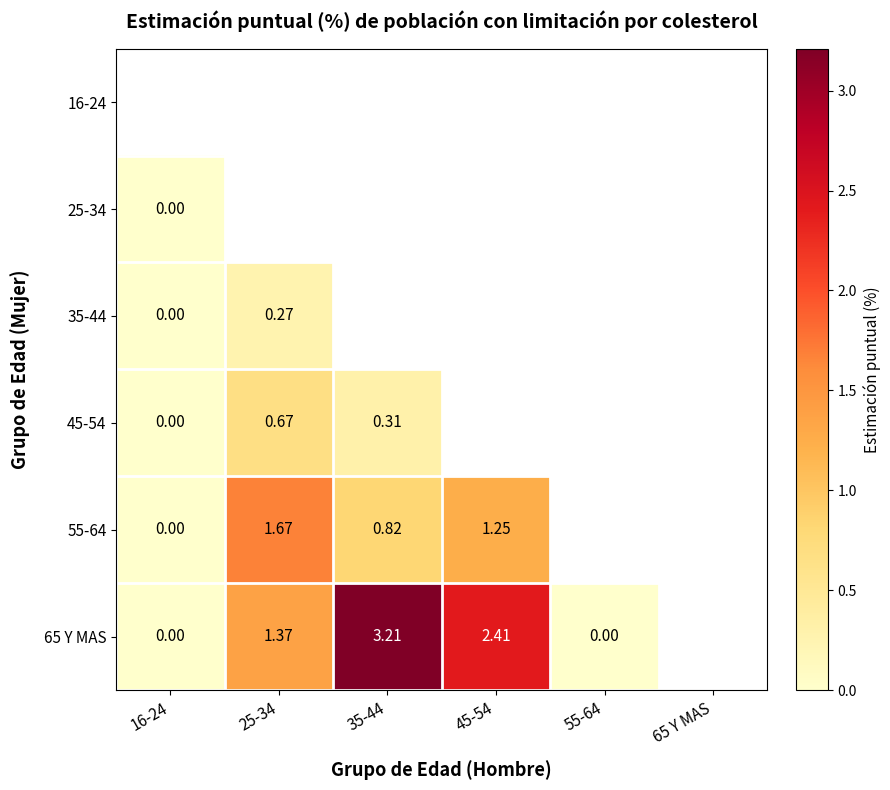

The 55-64 series shows 1.9 at 45-54. True or false?

False